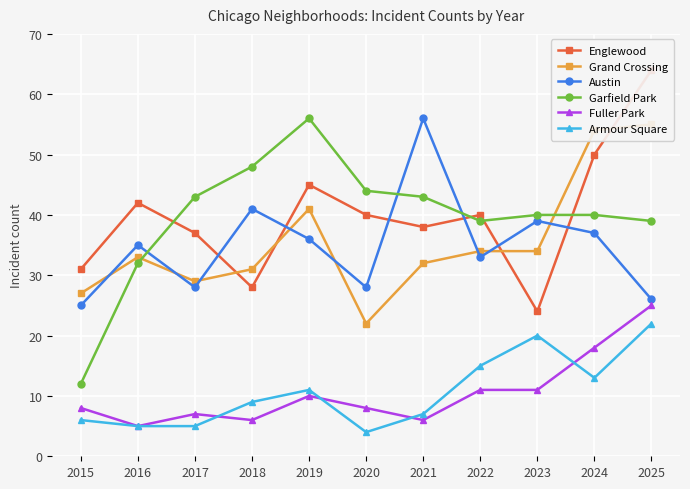

Which has a higher value, 2018 or 2019?

2019